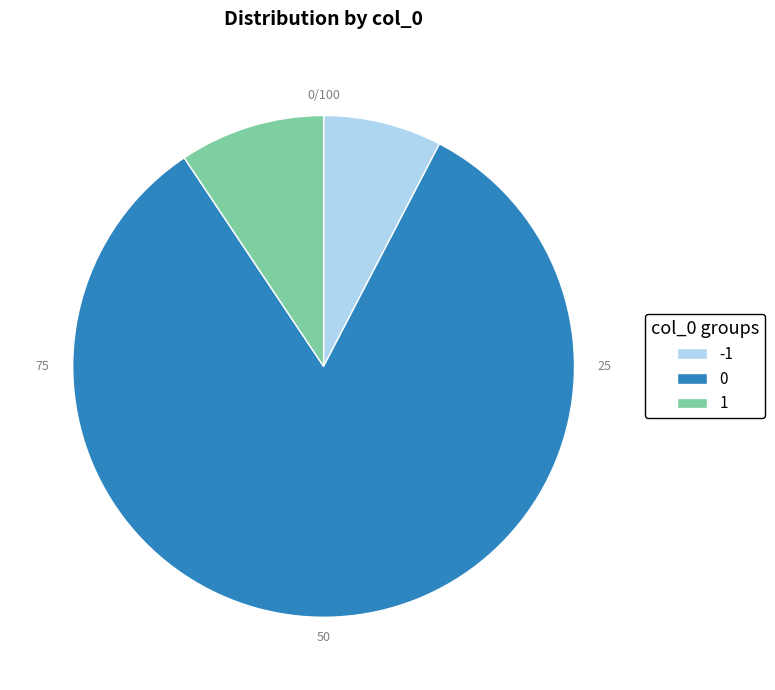

Is there a majority slice in this chart?

Yes